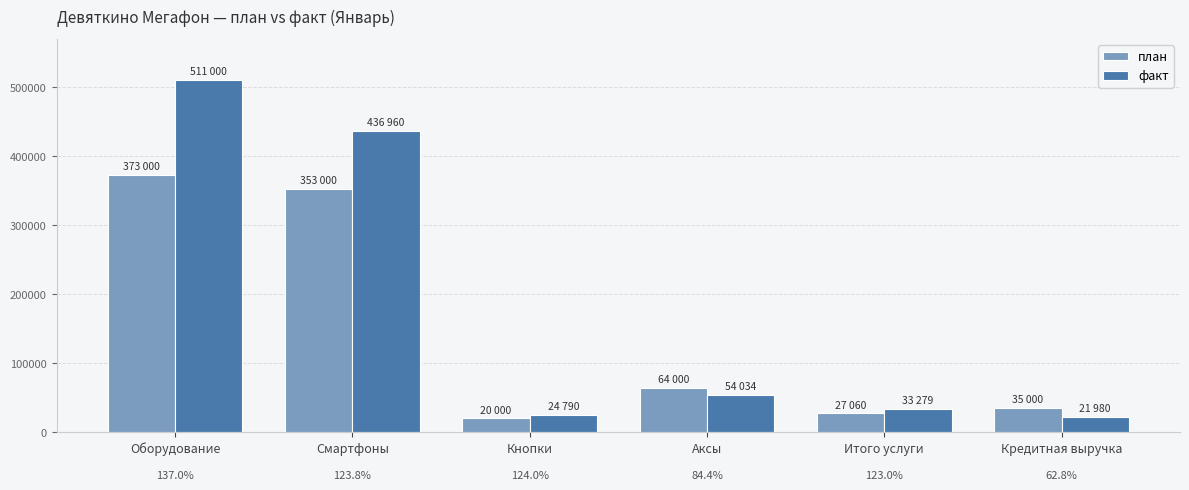

At which category is the sum across all series the highest?

Оборудование